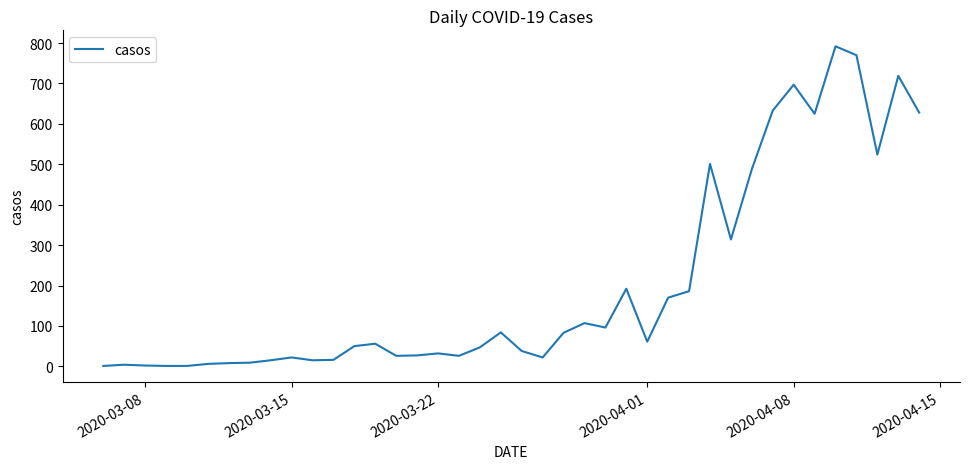

How many lines are shown in the chart?

1